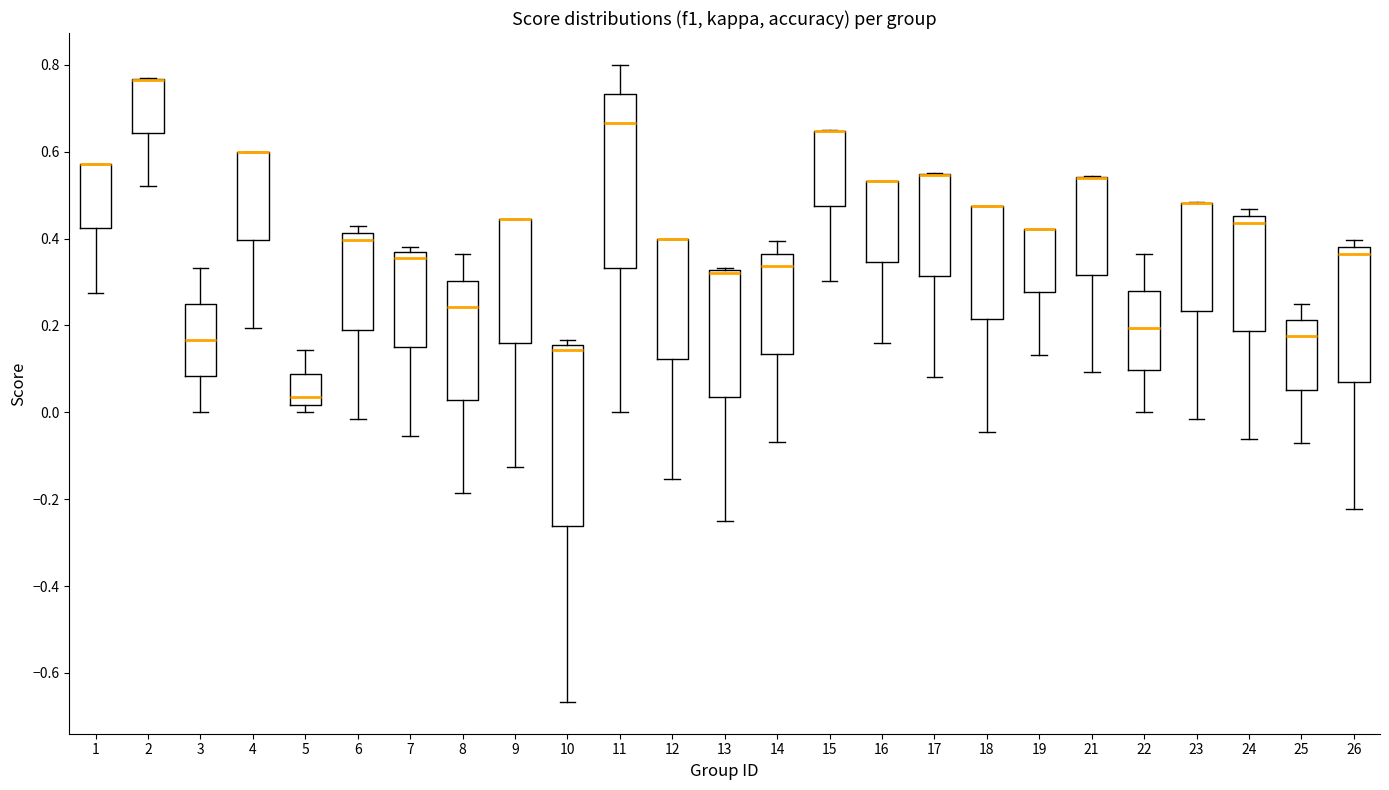

Where is the upper edge of the box at x = 16 on the y-axis? The values are not printed on the chart, so give them approximately, as read against the axis.

0.54